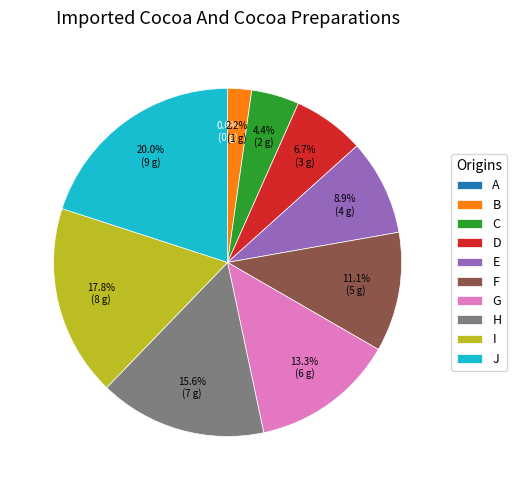

Is there any slice that represents more than half of the pie?

No